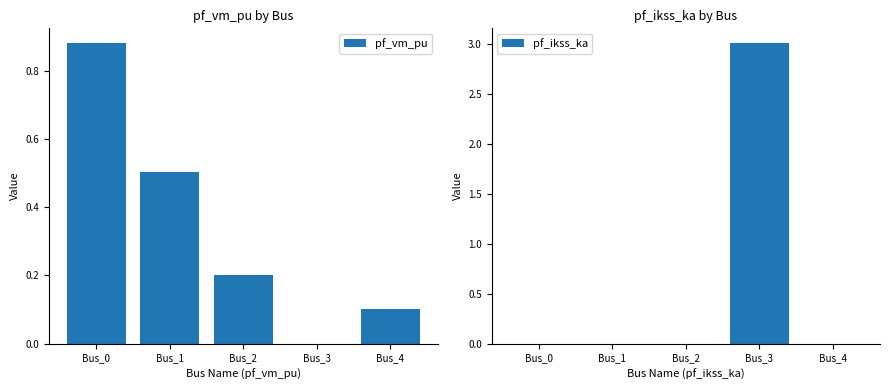

At how many categories does at least one series exceed 0?

5